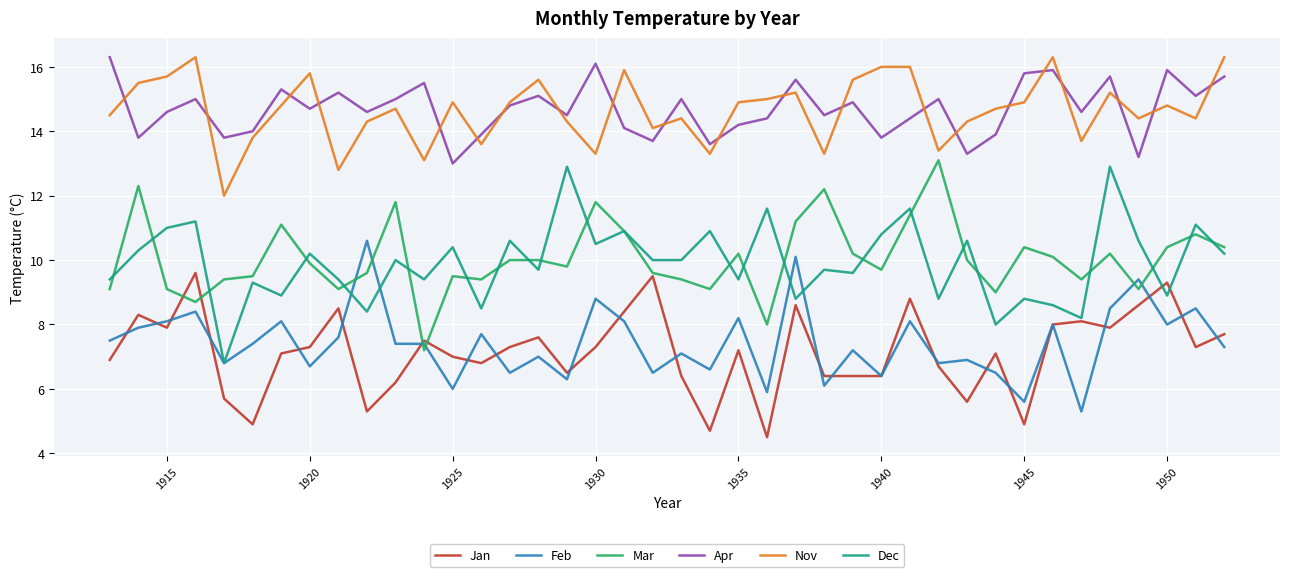

What are all the series names shown in the legend?

Jan, Feb, Mar, Apr, Nov, Dec